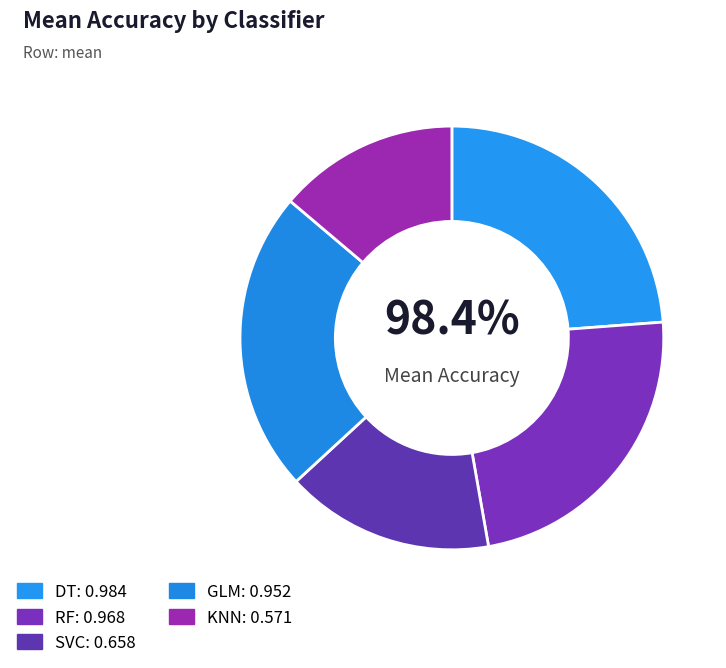

How many slices are in this pie chart?

5